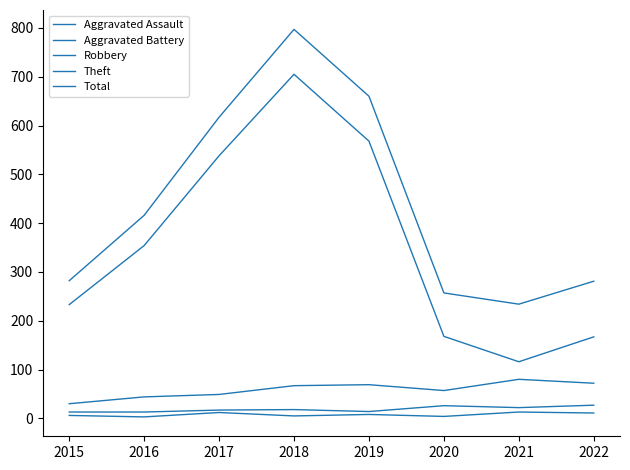

At 2019, list the series in order from smallest to largest.

Aggravated Assault, Aggravated Battery, Robbery, Theft, Total